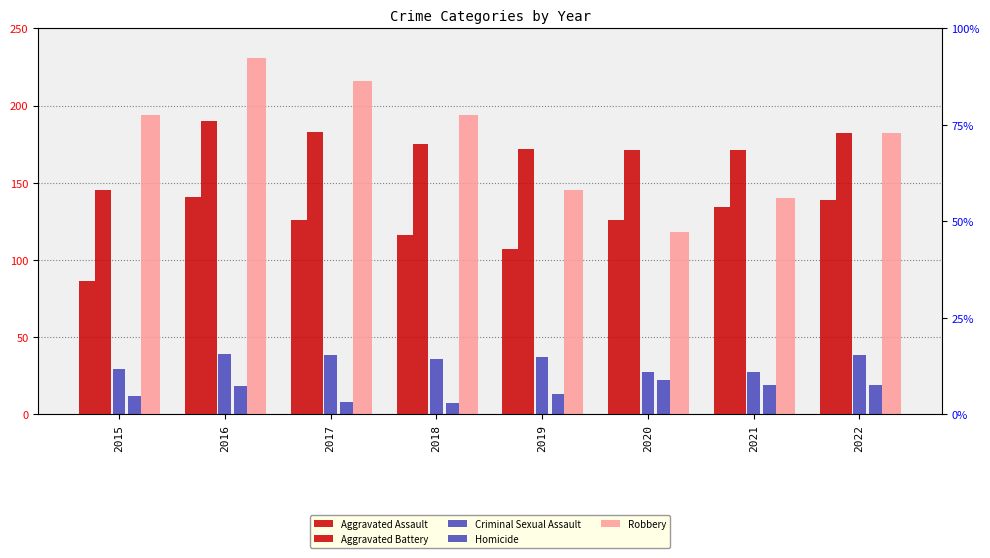

What is the difference between the maximum and minimum values in the Robbery series?

113